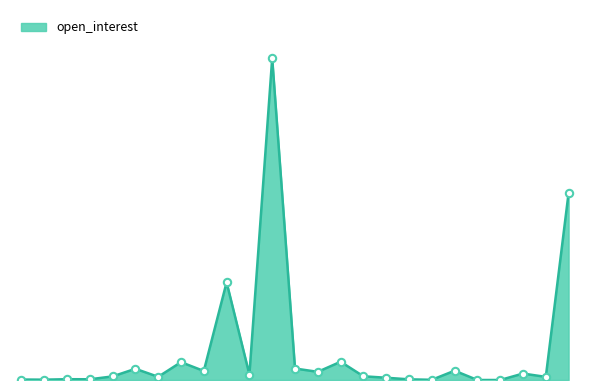

Approximately how many times larger is the value at 8 compared to 20?

1.9